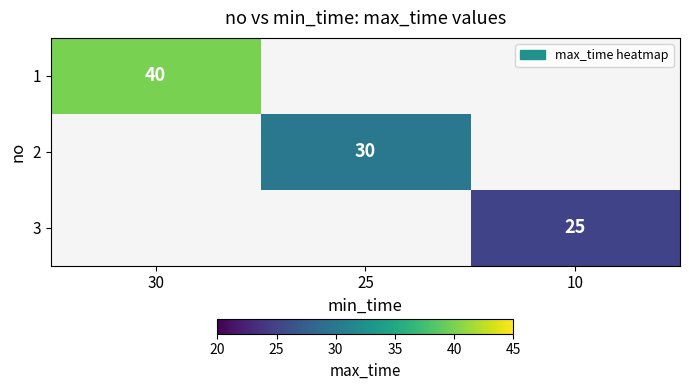

The value of 3 at 10 is 39. True or false?

False